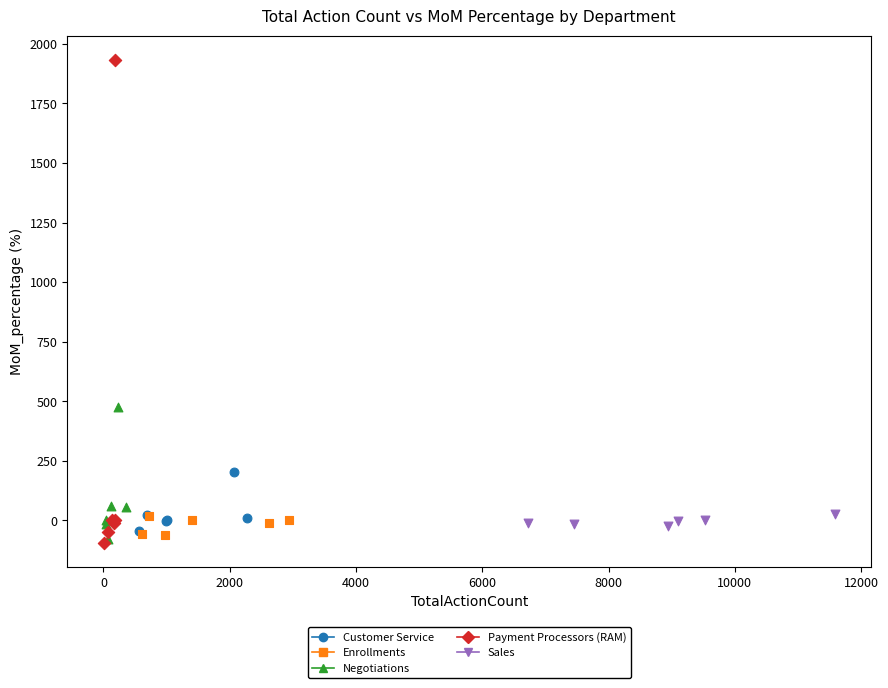

What are all the series names shown in the legend?

Customer Service, Enrollments, Negotiations, Payment Processors (RAM), Sales